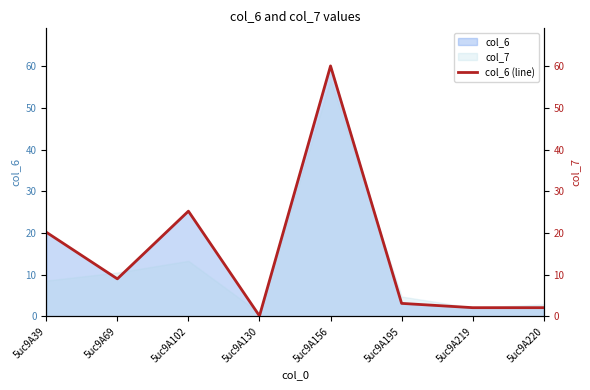

Does the chart display data point markers on the line(s)?

No